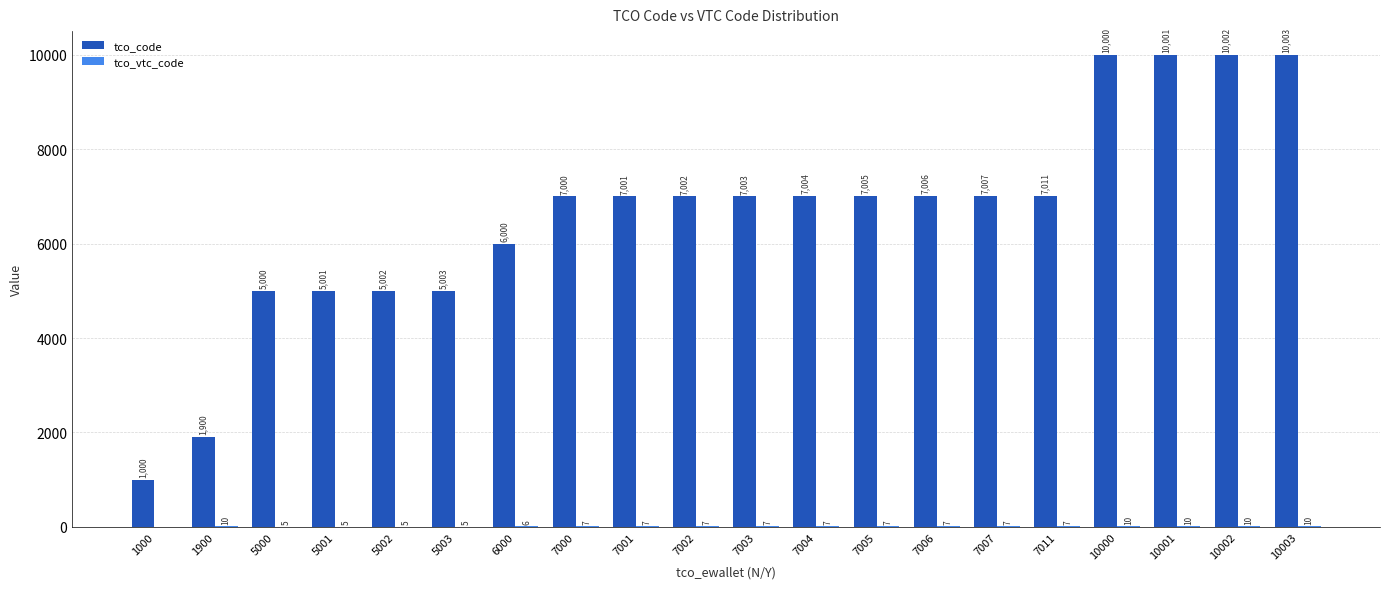

Count the number of categories in the chart.

20